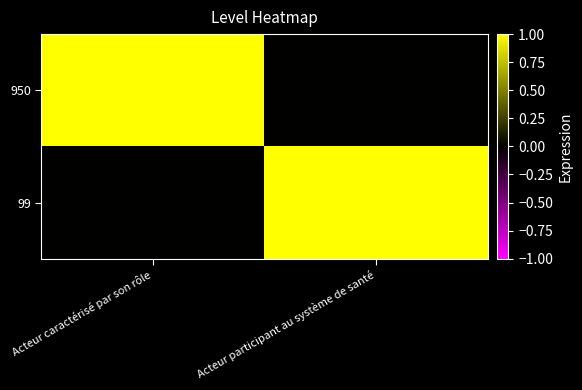

Which series has the largest range (max minus min)?

950